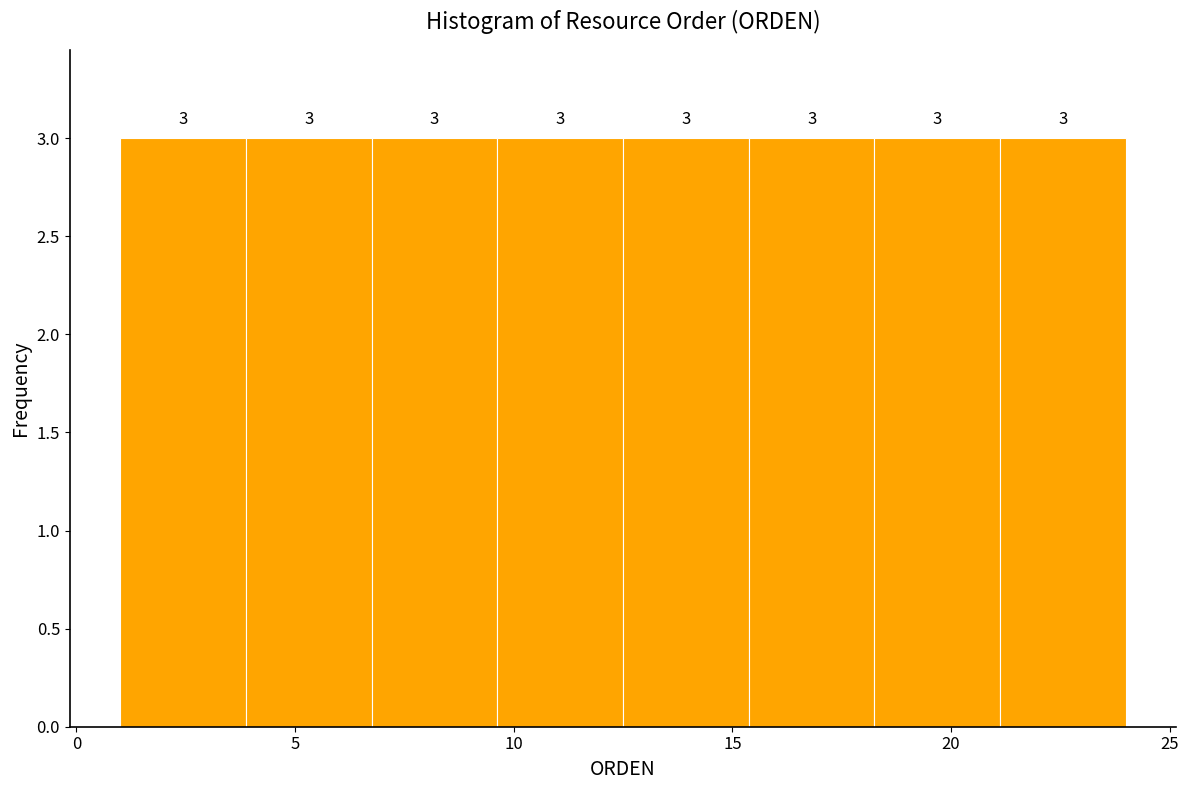

Reading left to right, list every bar in this chart as the range it spans on the x-axis followed by its height. The bar edges are not printed on the chart, so give them approximately, as read against the axis.

1.0 to 4.0: 3
4.0 to 7.0: 3
7.0 to 9.5: 3
9.5 to 12.5: 3
12.5 to 15.5: 3
15.5 to 18.5: 3
18.5 to 21.0: 3
21.0 to 24.0: 3